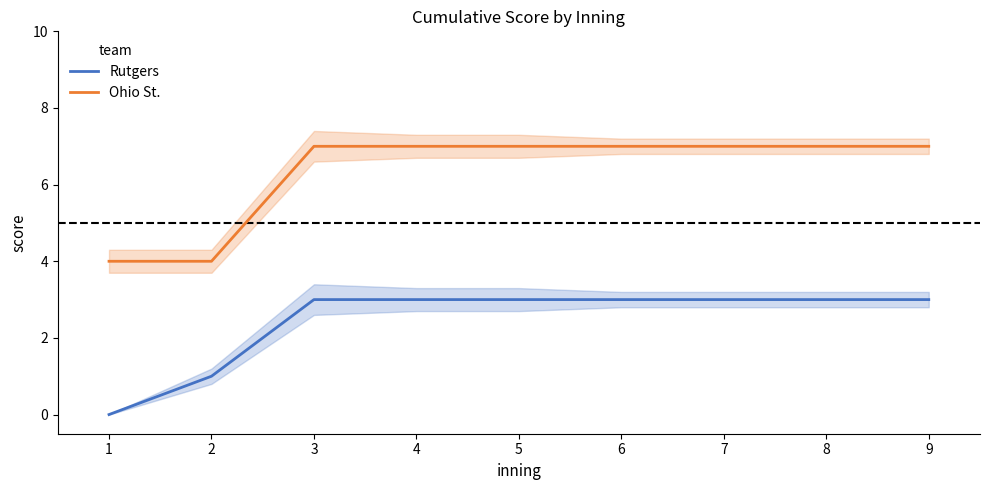

True or false: Rutgers and Ohio St. intersect in this chart.

False